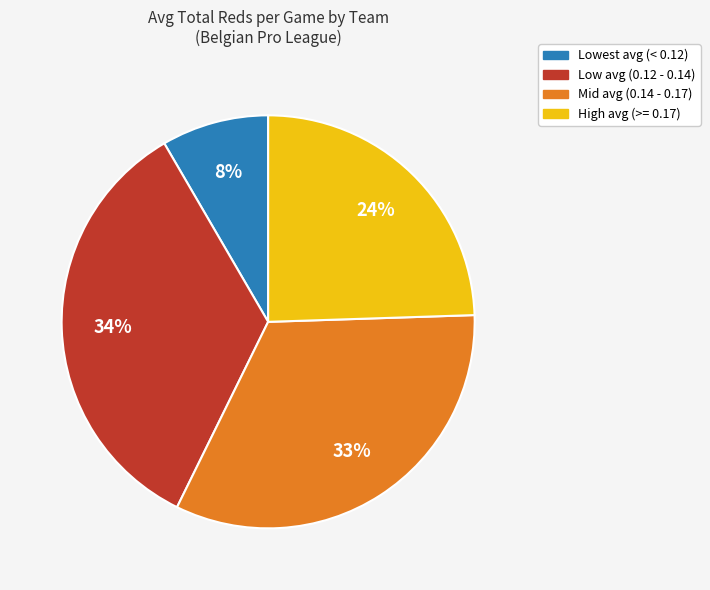

Is there a majority slice in this chart?

No